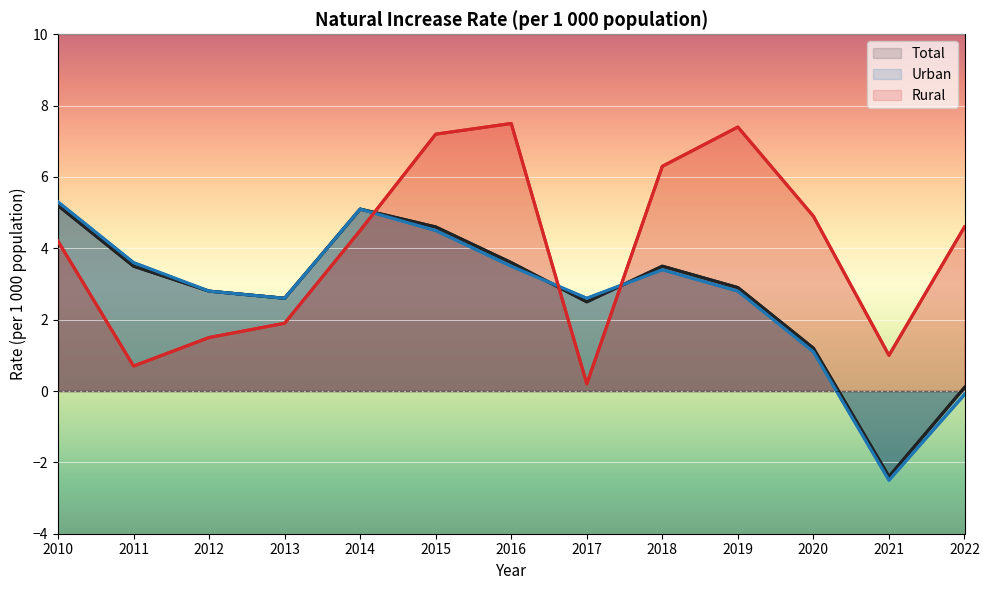

True or false: Rural has a value of 6.3 at 2018.

True